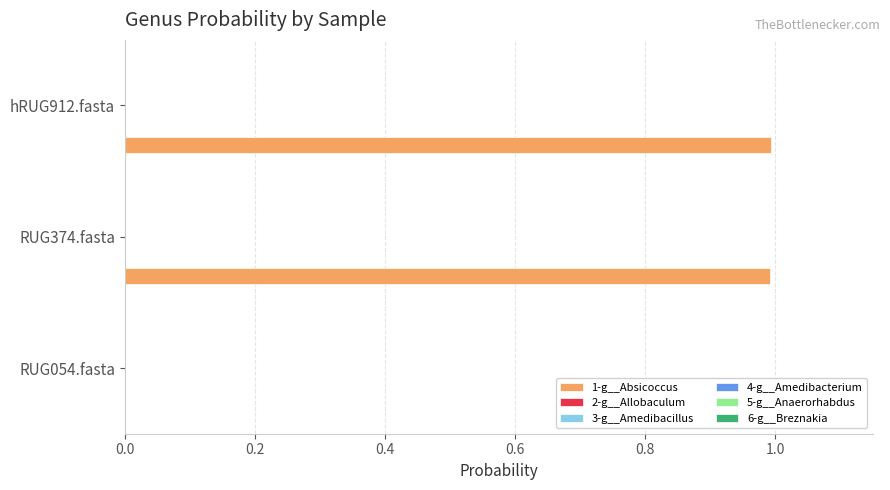

Which series has the largest total across all categories?

1-g__Absicoccus